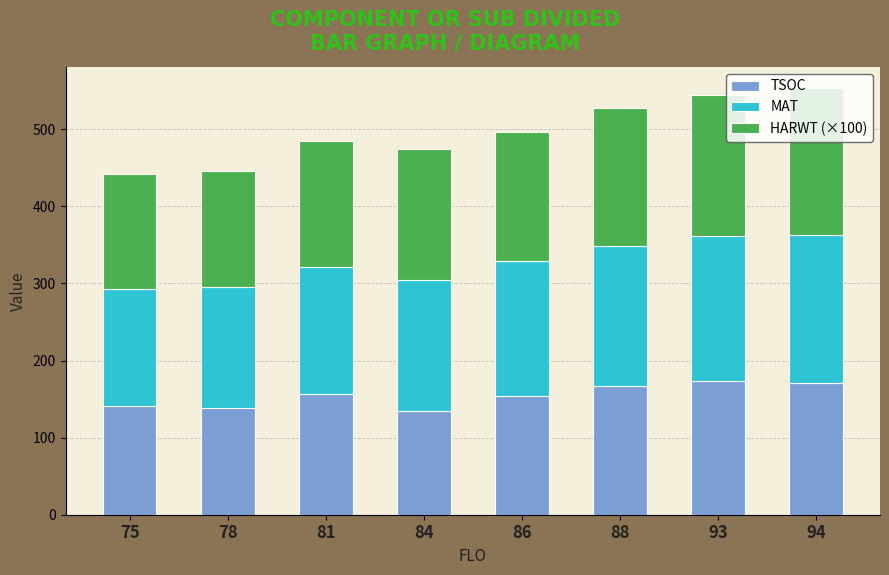

What is the difference between the maximum and second lowest values in the TSOC series?

36